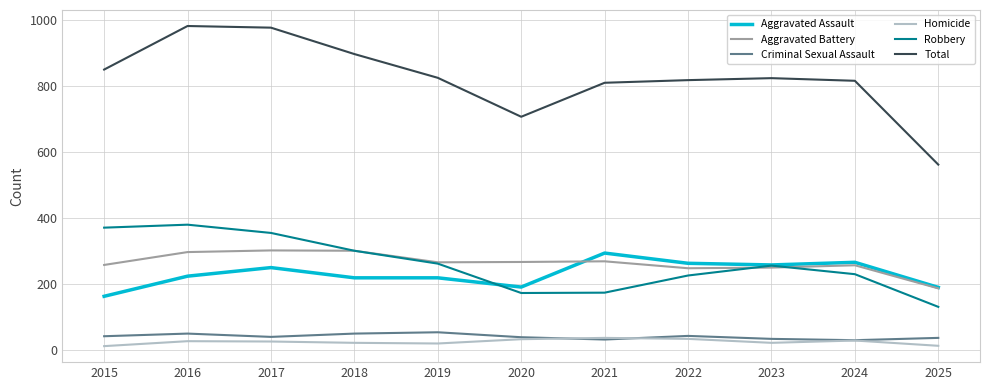

Which series changed the most between 2019 and 2020?

Total